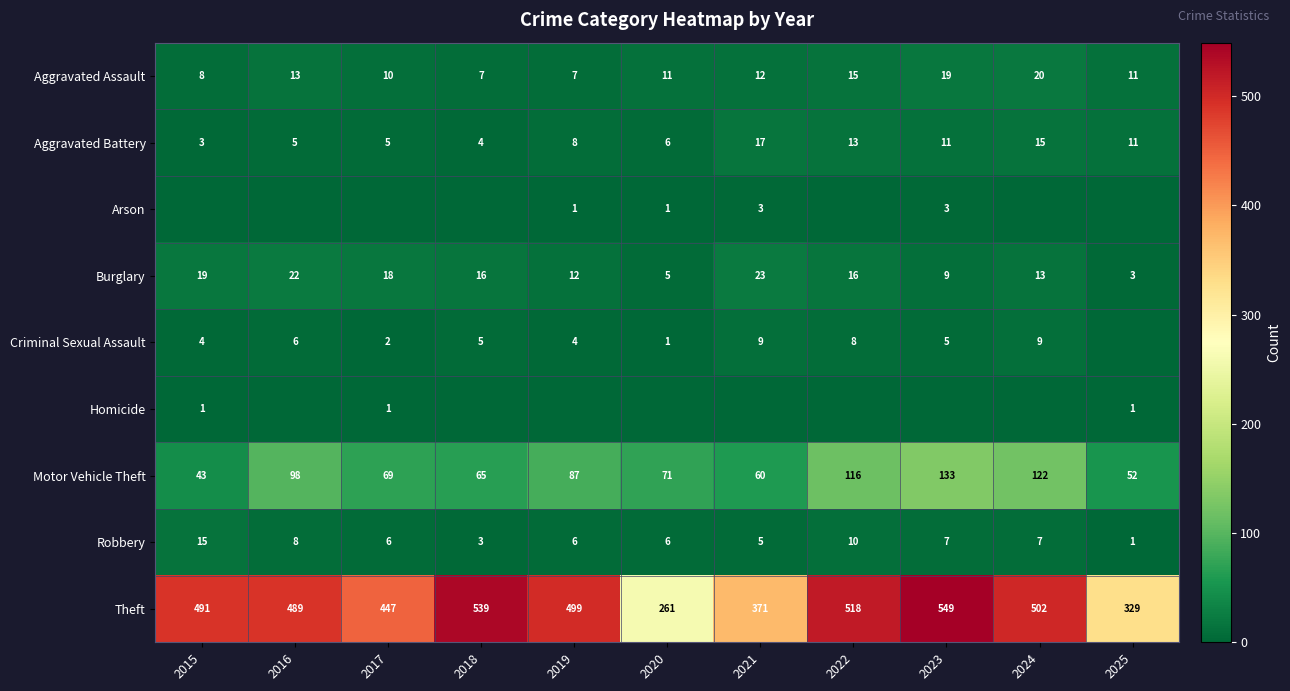

What is the approximate value of Motor Vehicle Theft at 2018?

65